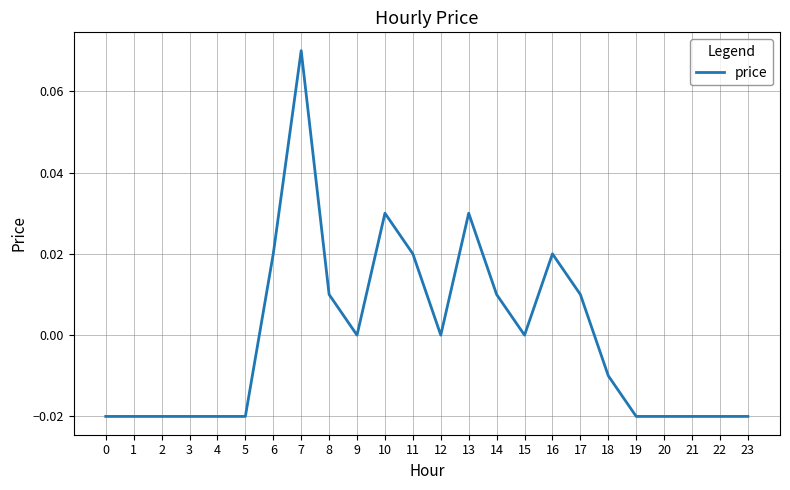

Which has a higher value, 17 or 23?

17